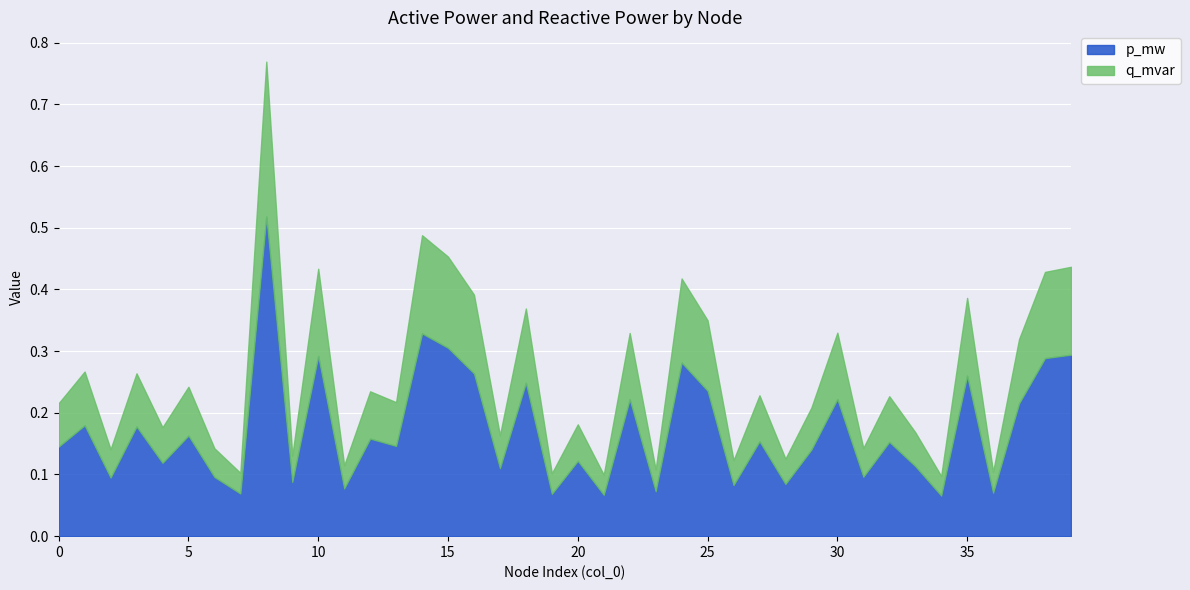

True or false: q_mvar has more than 0 points higher than both neighbors.

True